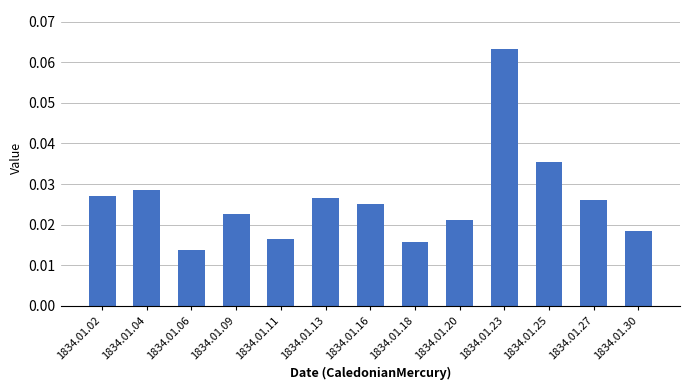

Which category has the lowest value across all series?

1834.01.06